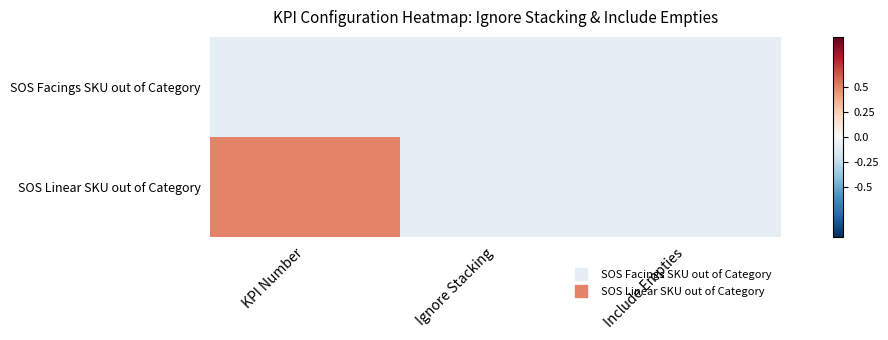

At how many categories does at least one series exceed 0?

1